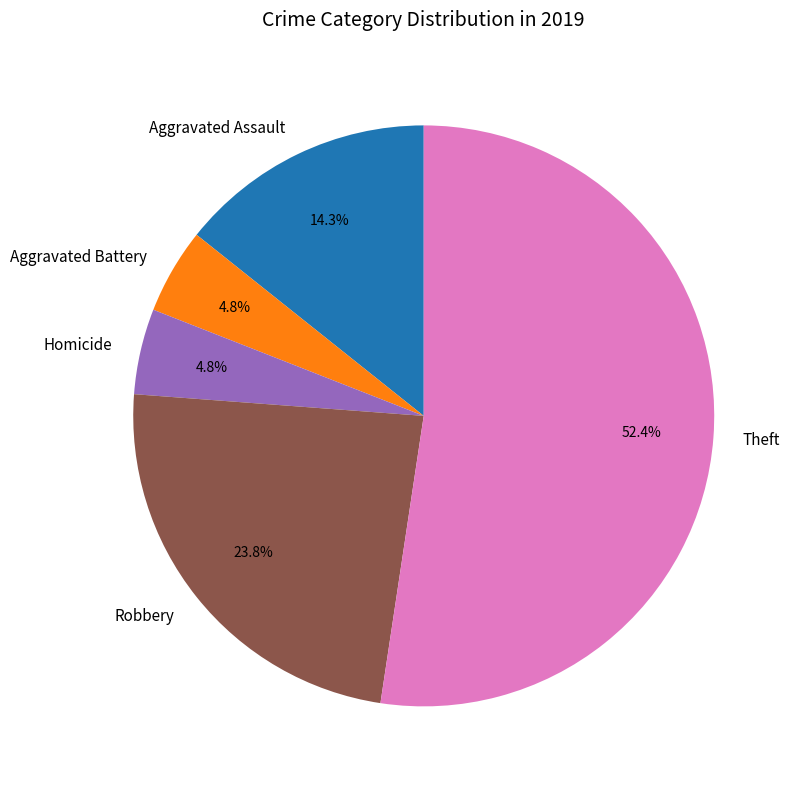

What is the largest slice in the pie chart?

Theft